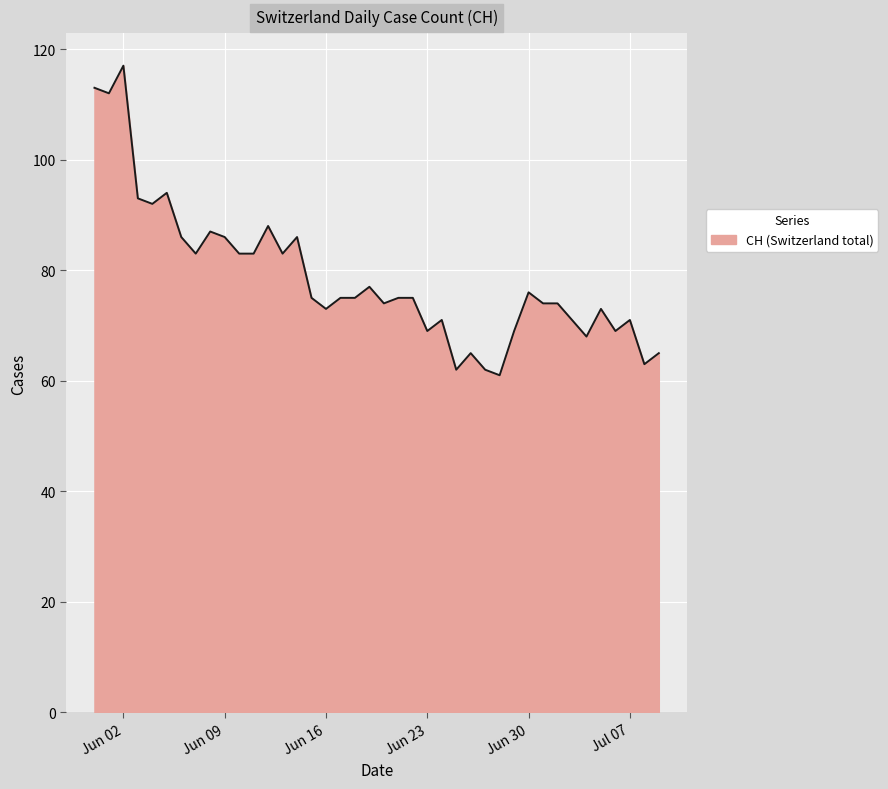

What is the minimum value shown in the chart?

61